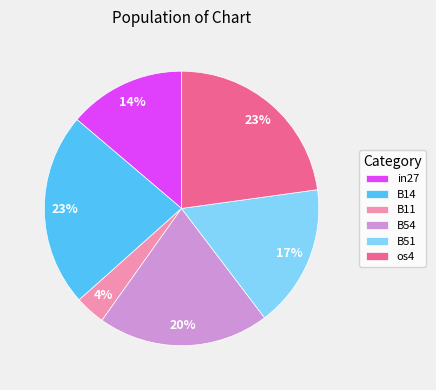

Is it true that B51 is 17% of the pie?

True